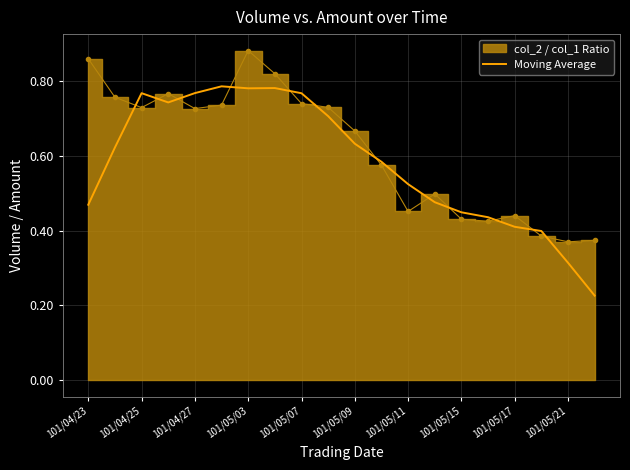

The value of Moving Average at 101/05/03 is 0.5. True or false?

False